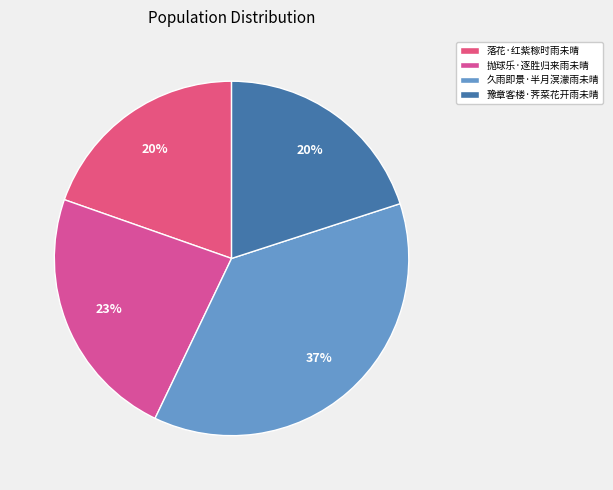

Is it true that 抛球乐·逐胜归来雨未晴 is 17% of the pie?

False